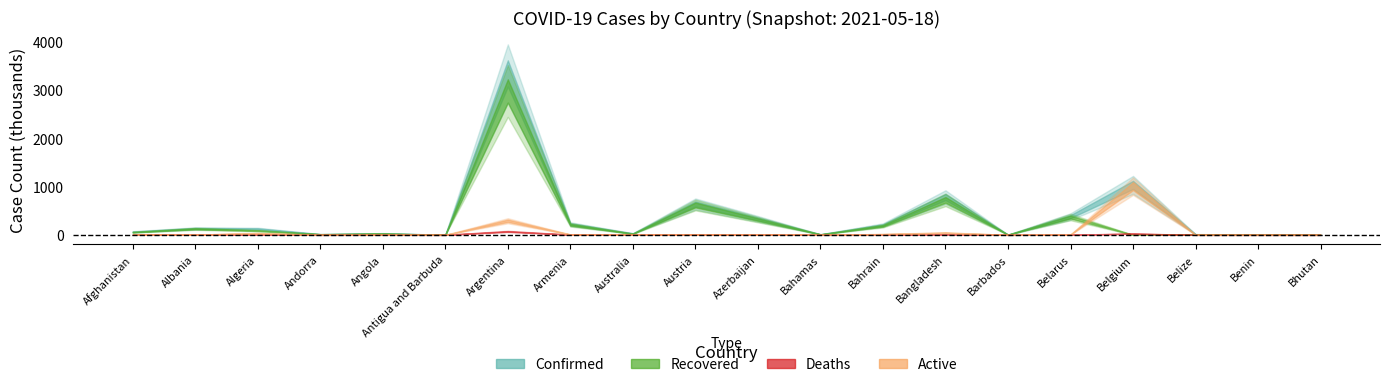

The value of Active at Australia is 5573. True or false?

True